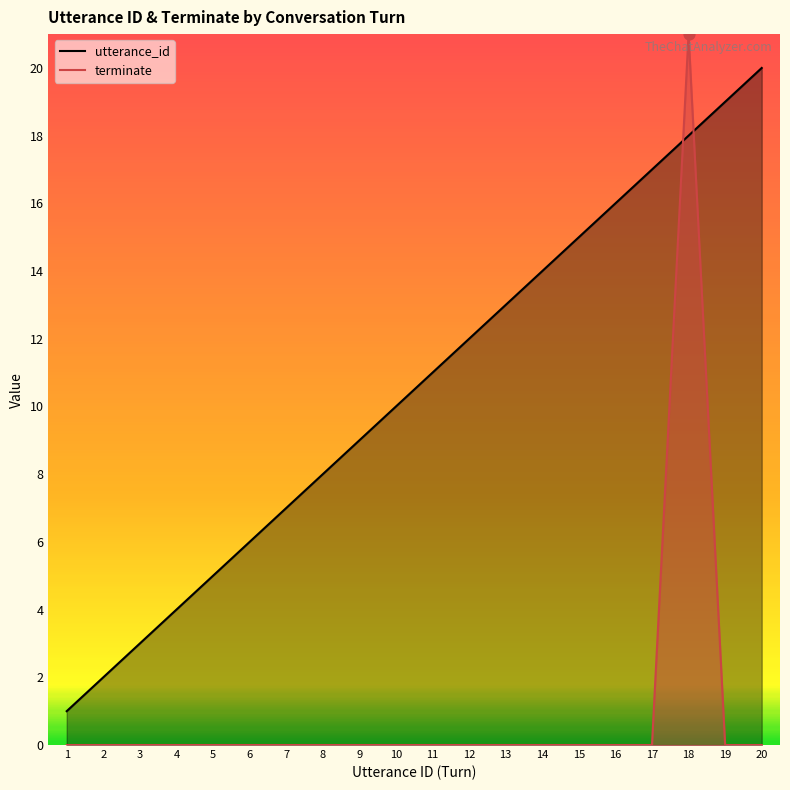

At which category is the sum across all series the highest?

18